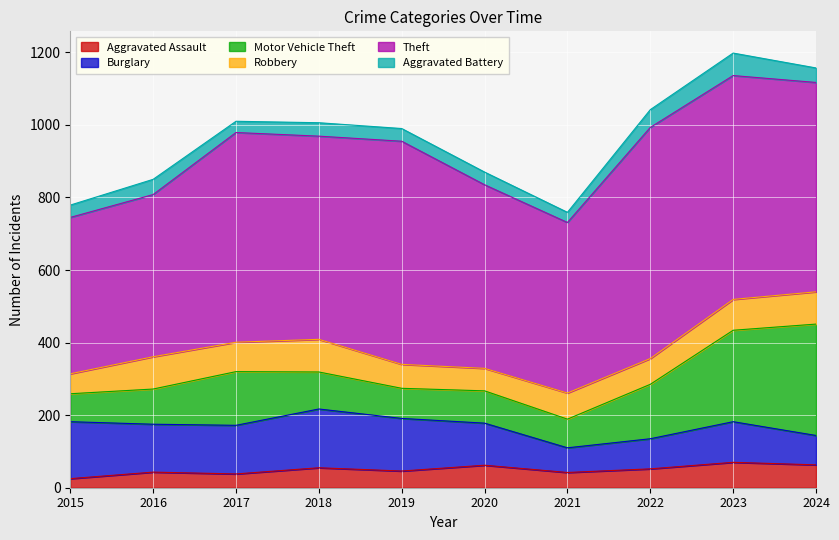

What is the sum of the Theft values at 2018 and 2022?

1197